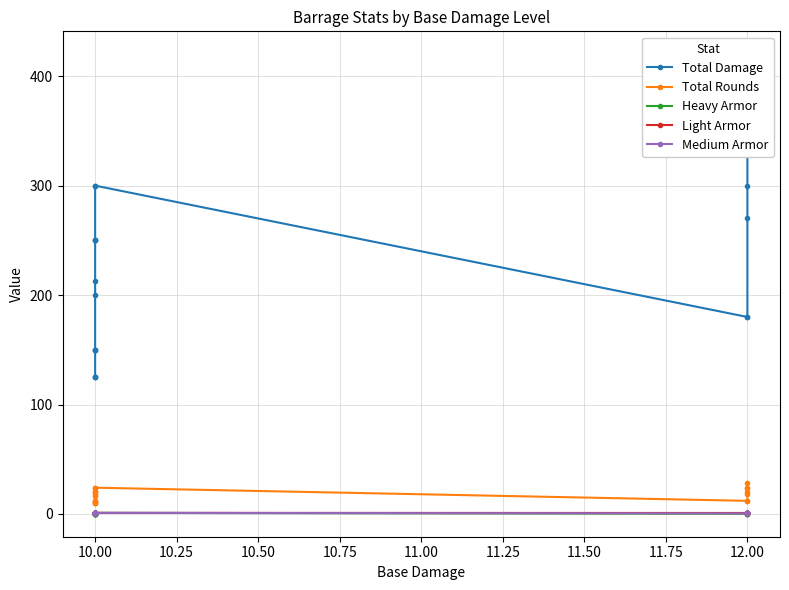

Between 10.00 and 12.00, which is larger?

12.00